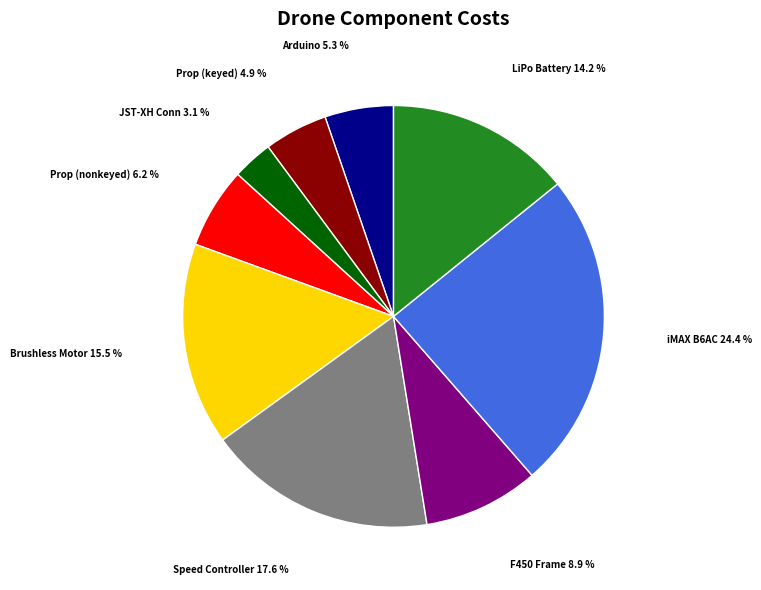

To the nearest percent, what is the average slice percentage?

11%